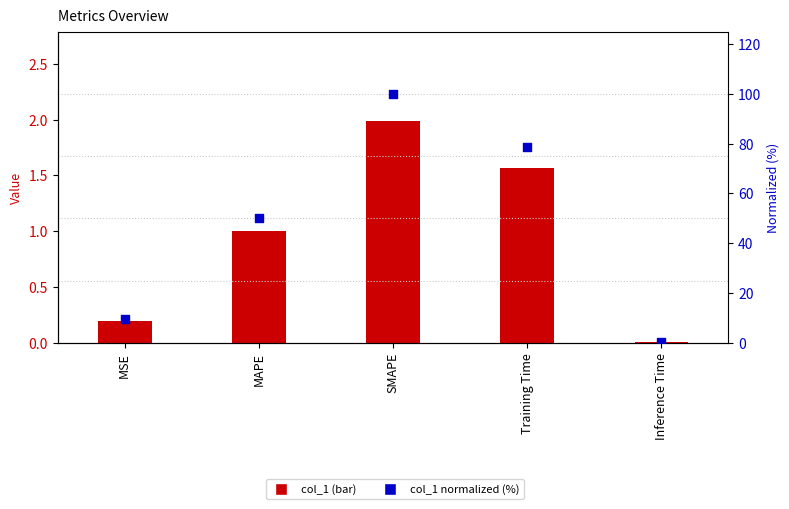

Which series has the largest total across all categories?

col_1 (normalized %)